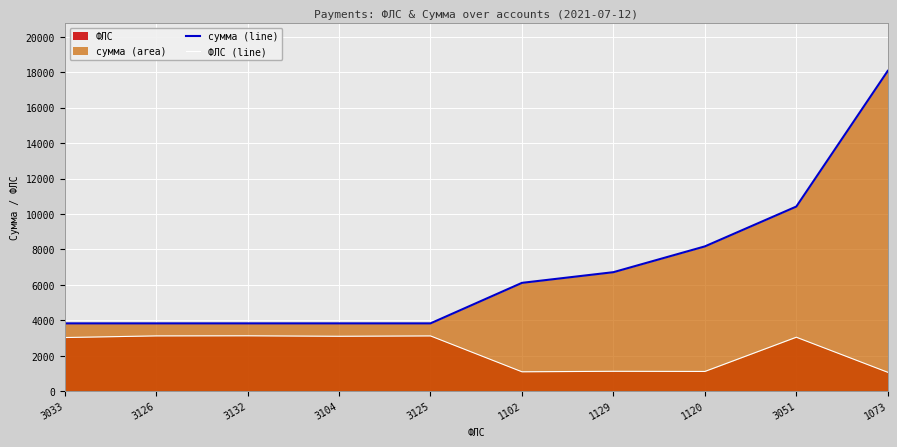

Rank the categories by ФЛС (line) value from lowest to highest.

1073, 1102, 1120, 1129, 3033, 3051, 3104, 3125, 3126, 3132